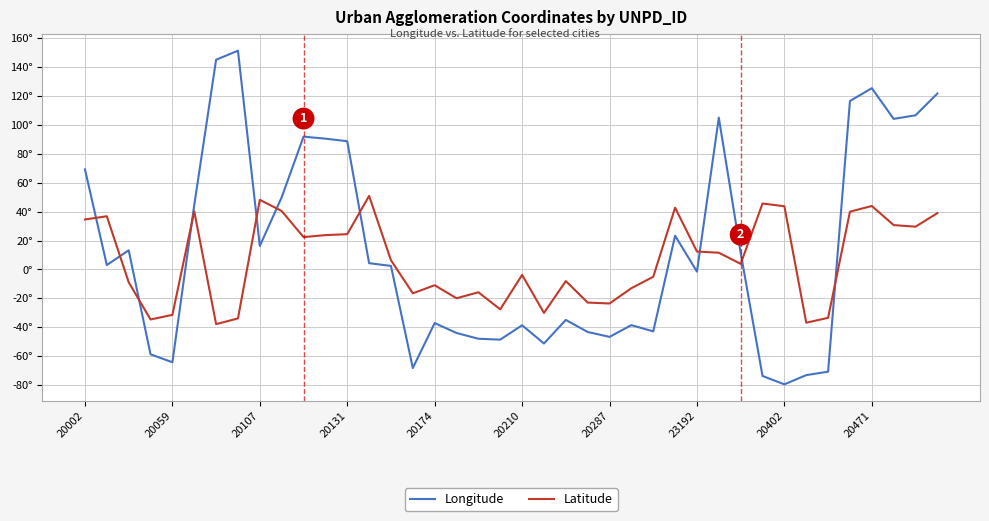

Which series has the widest spread of values?

Longitude